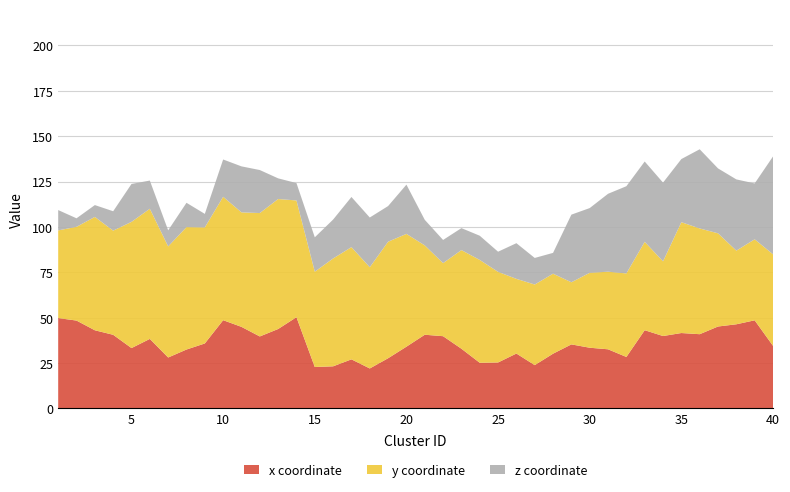

Reading left to right, what are all the values shown in this chart?

x: 1=49.8	2=48.4	3=43.0	4=40.6	5=33.2	6=38.3	7=28.1	8=32.4	9=35.8	10=48.6	11=44.9	12=39.6	13=43.8	14=50.2	15=22.8	16=23.2	17=27.0	18=22.0	19=27.6	20=34.0	21=40.6	22=39.8	23=32.9	24=25.1	25=25.3	26=30.2	27=23.9	28=30.1	29=35.3	30=33.4	31=32.6	32=28.4	33=43.1	34=39.9	35=41.5	36=40.9	37=45.1	38=46.4	39=48.5	40=34.5
y: 1=48.3	2=51.6	3=62.5	4=57.4	5=69.5	6=71.7	7=61.2	8=67.5	9=64.0	10=68.0	11=63.1	12=68.0	13=71.6	14=64.3	15=52.5	16=59.4	17=61.8	18=55.8	19=64.2	20=62.1	21=49.2	22=40.3	23=54.4	24=56.7	25=49.9	26=41.1	27=44.4	28=44.1	29=34.2	30=41.3	31=42.8	32=46.0	33=48.7	34=41.1	35=61.1	36=58.3	37=51.4	38=40.6	39=44.6	40=50.4
z: 1=11.2	2=4.7	3=6.5	4=10.7	5=20.9	6=15.6	7=8.9	8=13.4	9=7.5	10=20.6	11=25.4	12=23.7	13=11.4	14=9.6	15=19.0	16=21.4	17=27.6	18=27.4	19=19.6	20=27.1	21=14.1	22=12.8	23=12.1	24=13.3	25=11.1	26=19.7	27=14.7	28=11.5	29=37.3	30=35.7	31=42.9	32=48.1	33=44.3	34=43.4	35=34.8	36=43.6	37=35.8	38=39.3	39=30.8	40=53.9